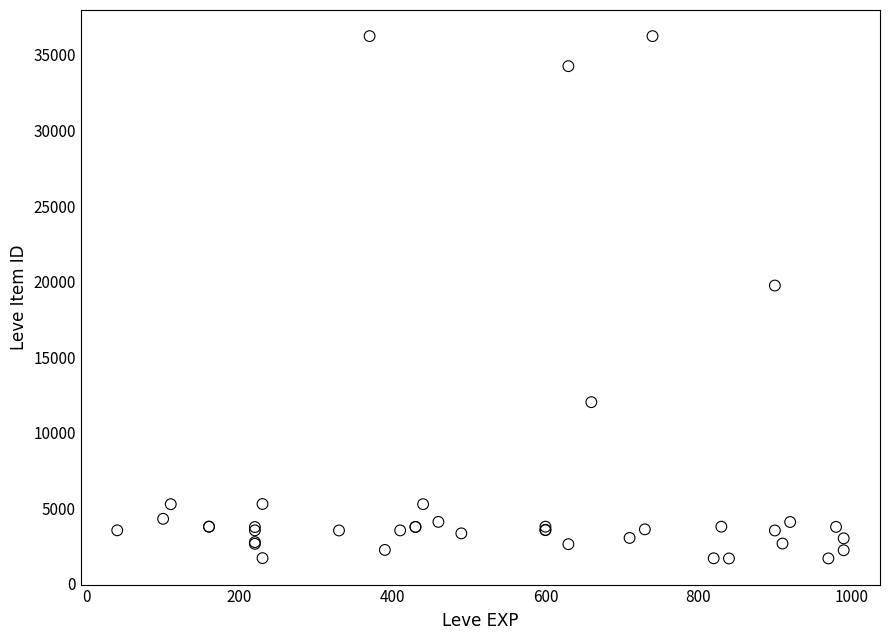

What Y value in the scatter plot is closest to 18967?

19744